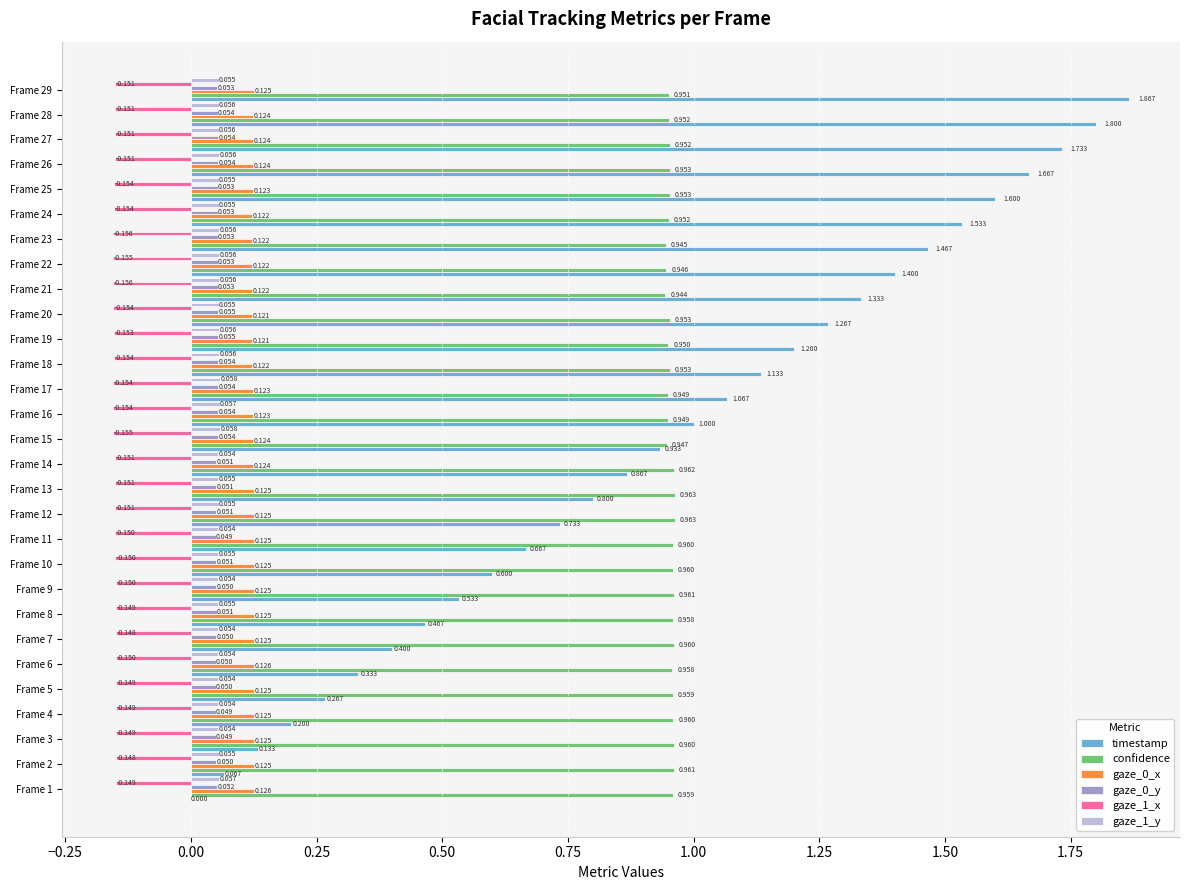

What is the maximum value for confidence?

1.0